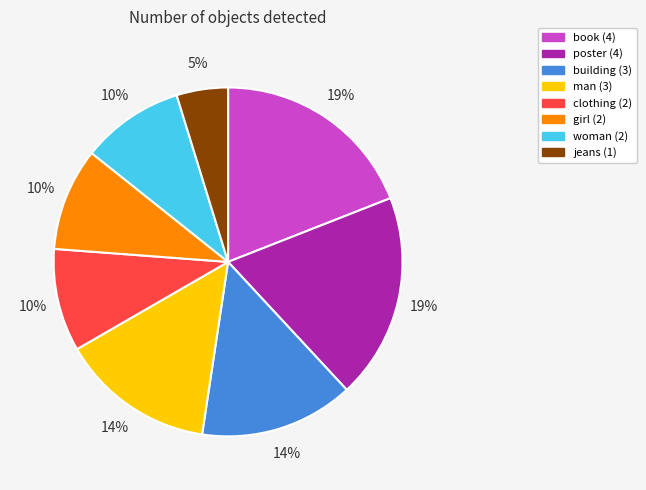

To the nearest percent, what percentage of the pie is clothing?

10%